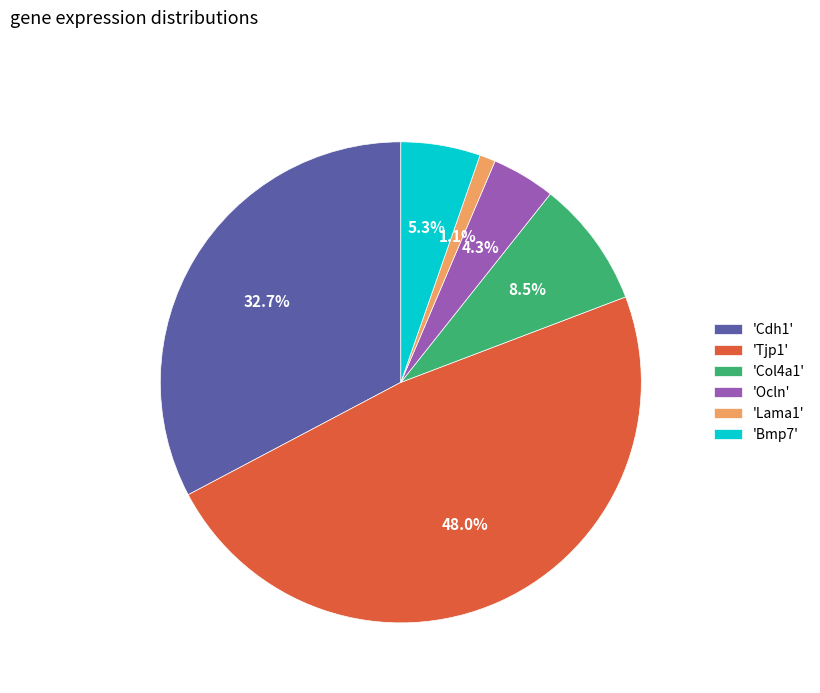

What percentage do 'Bmp7' and 'Ocln' together represent?

9.6%